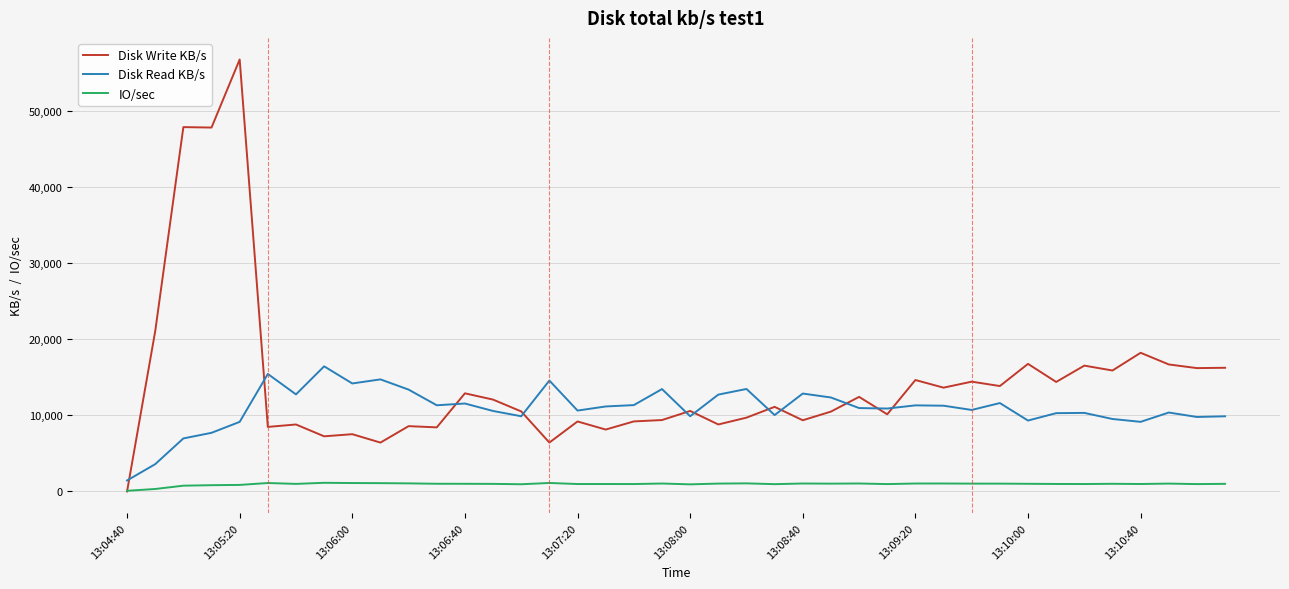

Which series has the widest spread of values?

Disk Write KB/s